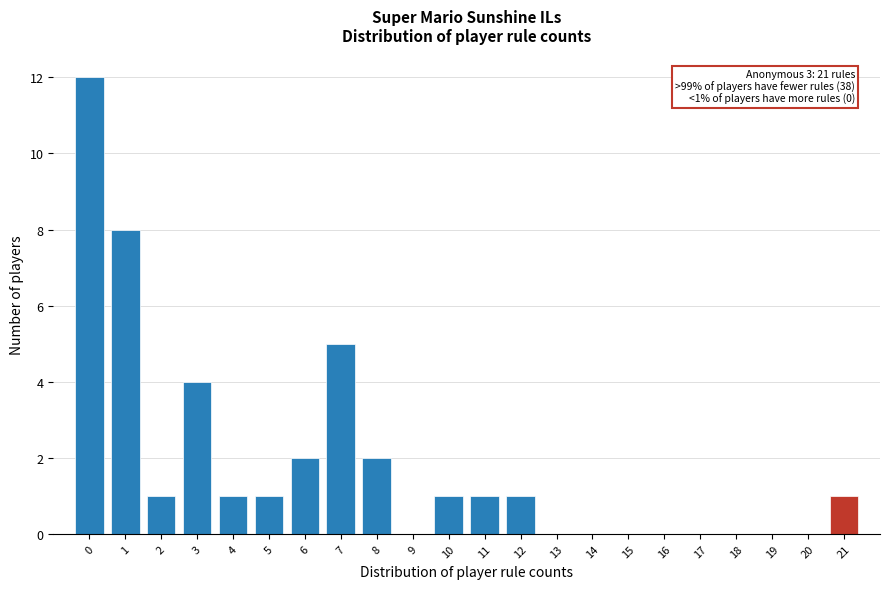

Over which range of the x-axis is the bar tallest?

-0.5 to 0.5